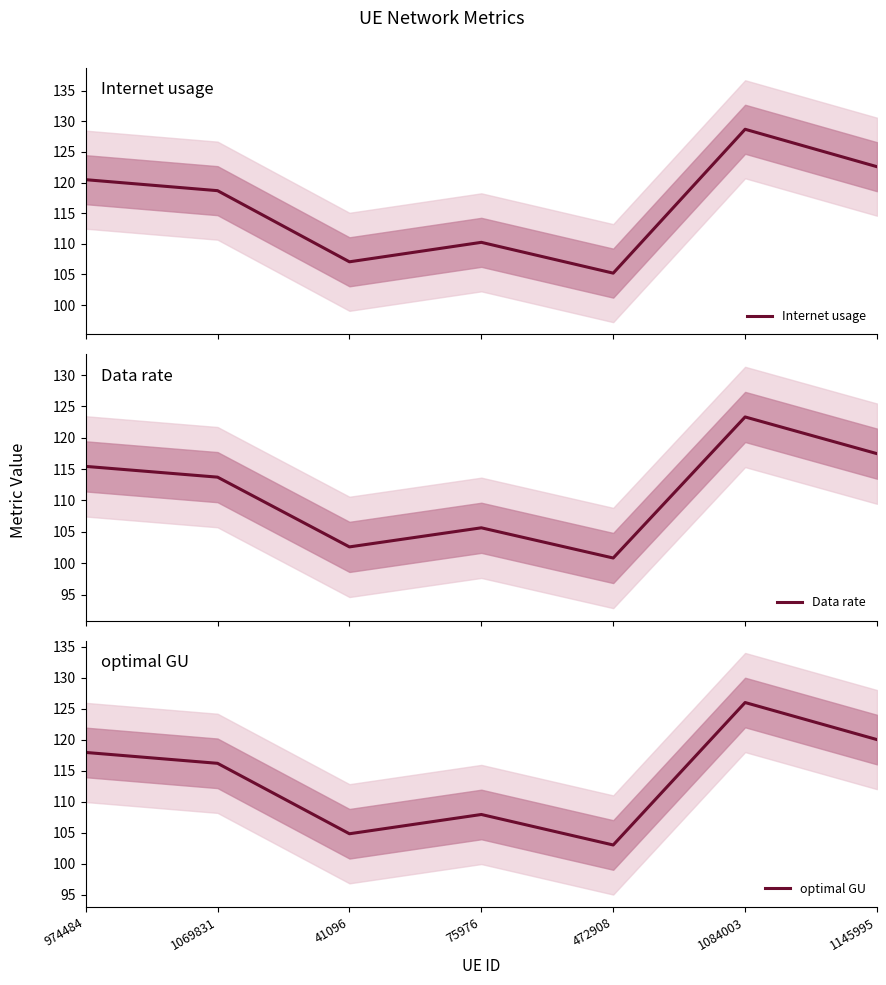

Reading left to right, extract all data points from this chart.

Internet usage: 974484=120.5	1069831=118.7	41096=107.1	75976=110.2	472908=105.2	1084003=128.7	1145995=122.6
Data rate: 974484=115.4	1069831=113.7	41096=102.6	75976=105.6	472908=100.8	1084003=123.3	1145995=117.5
optimal GU: 974484=117.9	1069831=116.2	41096=104.8	75976=107.9	472908=103.0	1084003=126.0	1145995=120.0